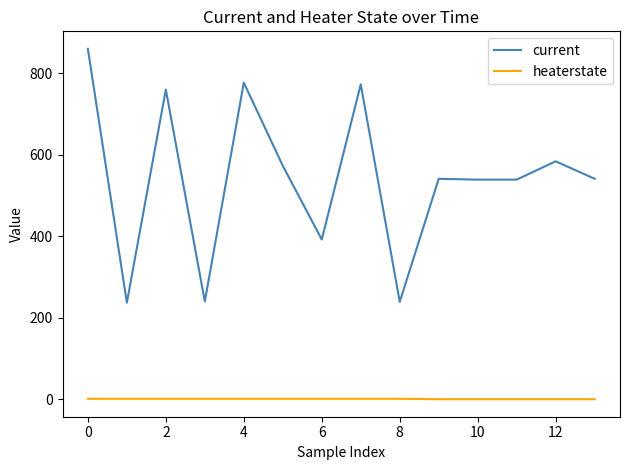

What is the maximum value shown in the chart?

860